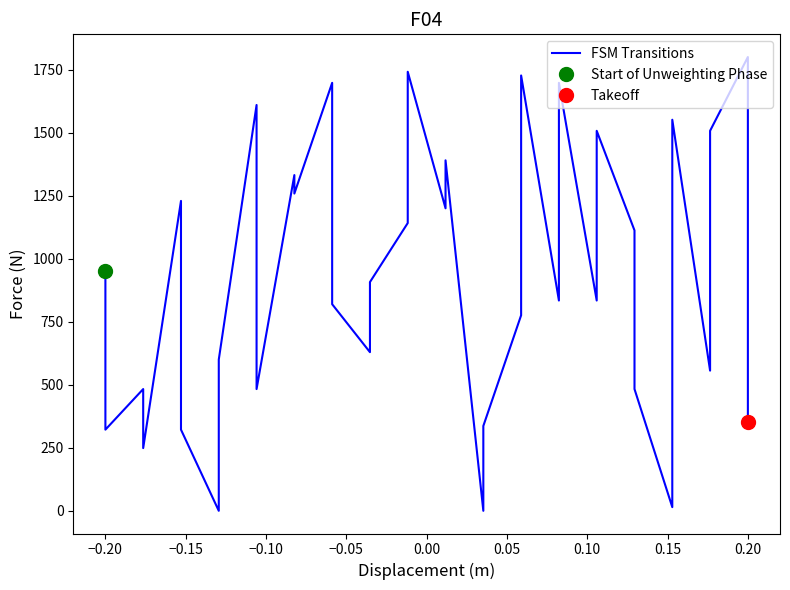

How many data points does each series have?

36